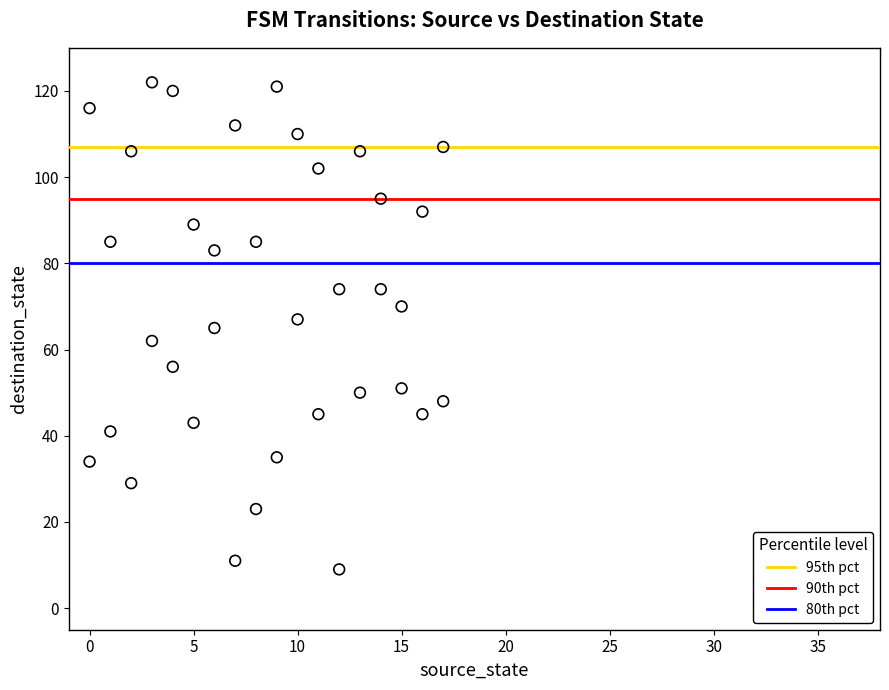

What is the range of X values (max minus min)?

17